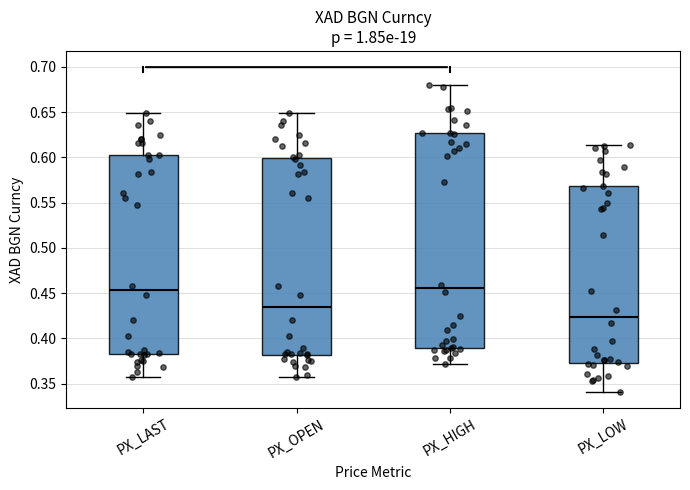

Where does the lower whisker of the box for PX_LOW end on the y-axis? The values are not printed on the chart, so give them approximately, as read against the axis.

0.340